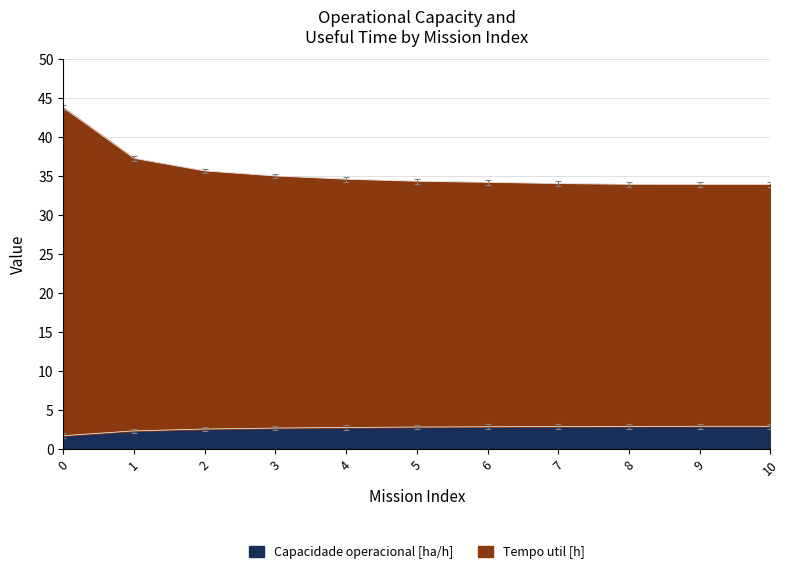

True or false: Capacidade operacional [ha/h] has more than 0 interior local peaks.

False